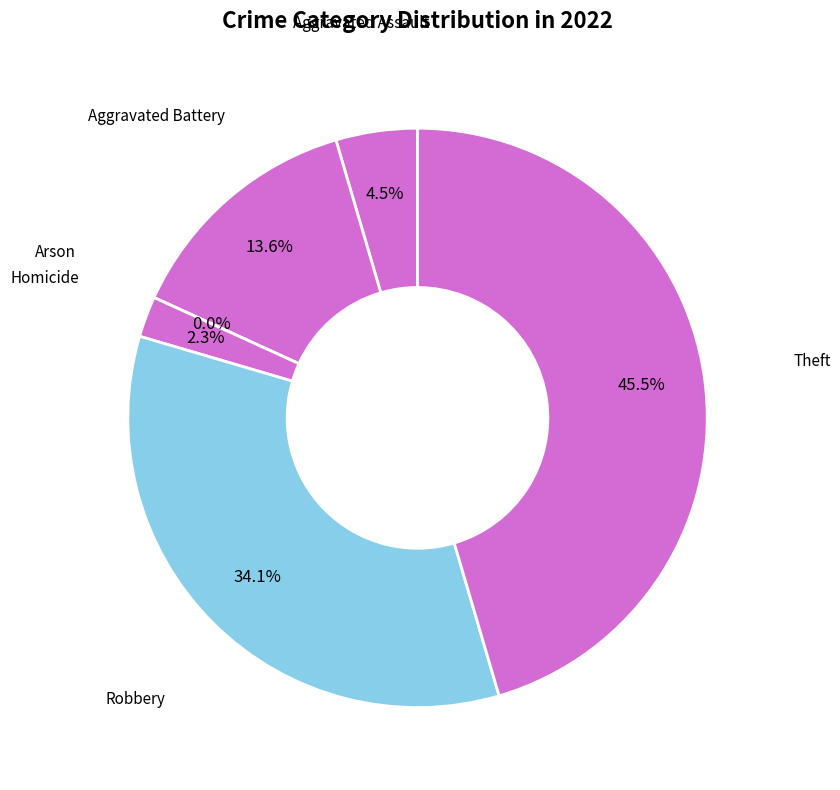

To the nearest percent, what percentage of the pie is Homicide?

2%